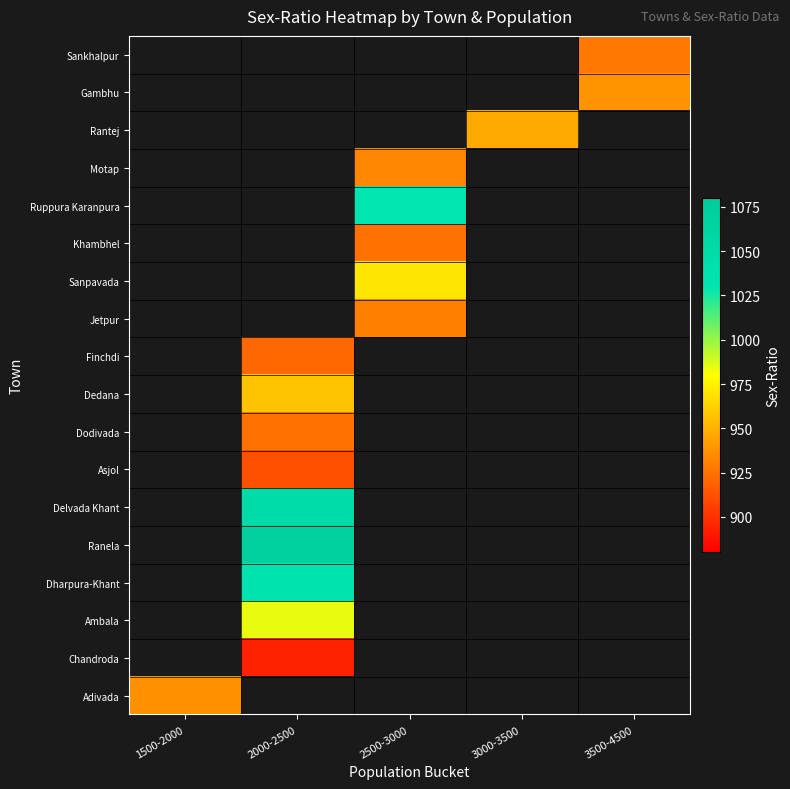

Which series has the largest range (max minus min)?

Adivada